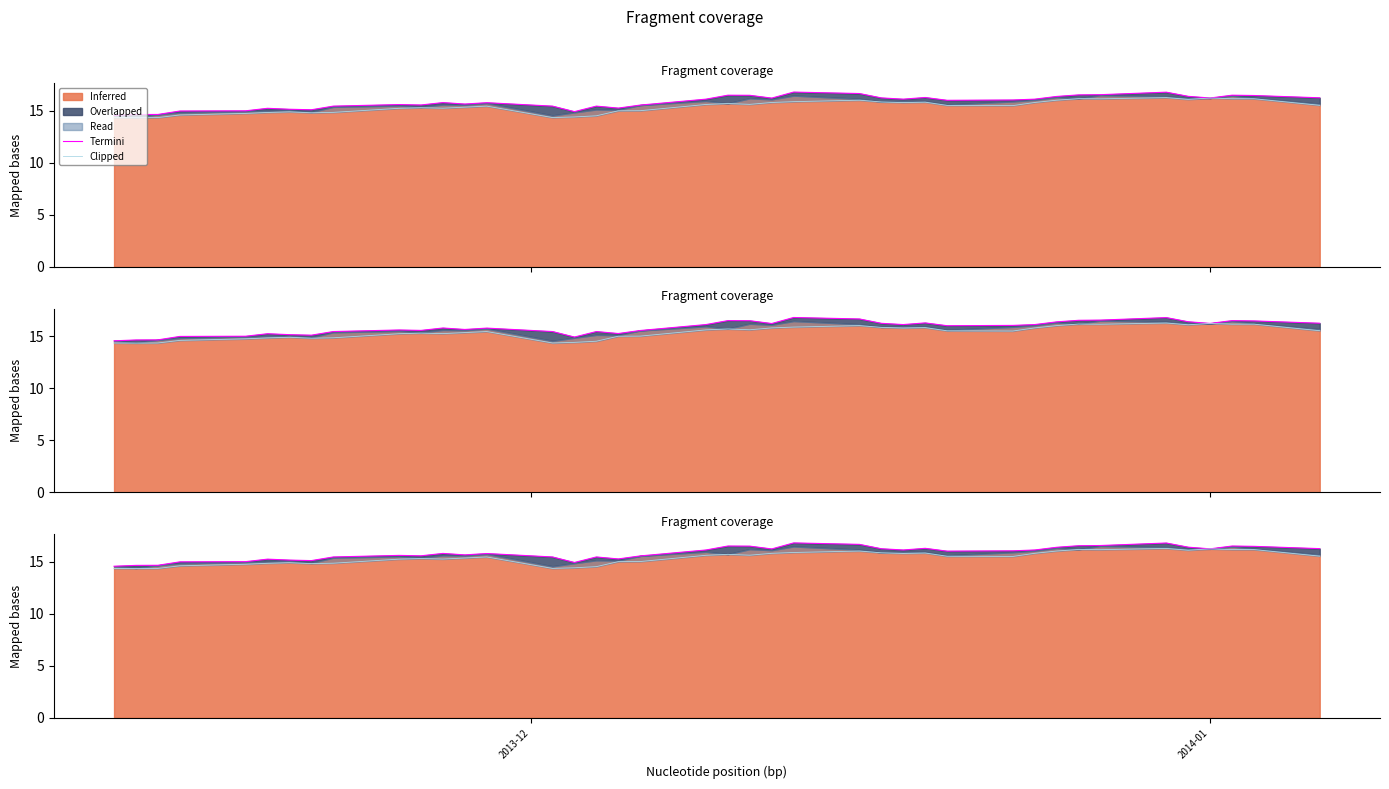

Which series has the largest total across all categories?

Termini